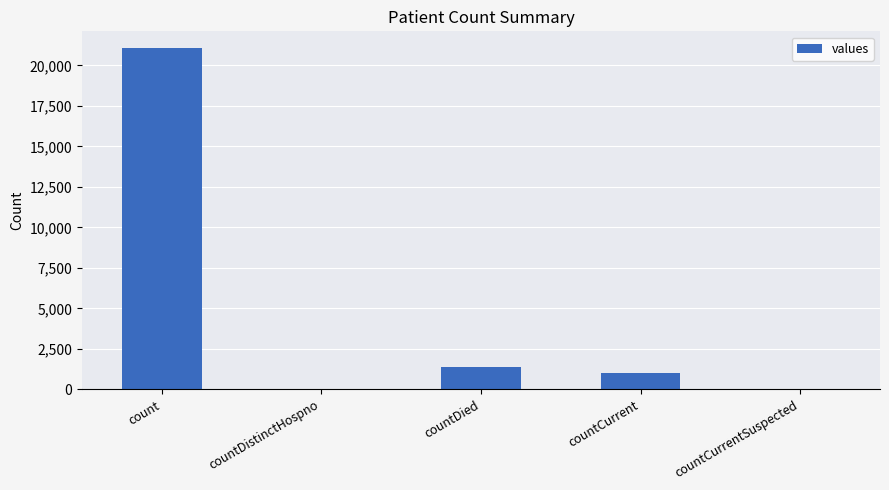

Is it true that the value at countCurrentSuspected is 0?

True